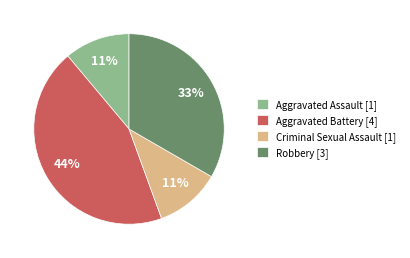

Approximately how many times larger is the value at Robbery [3] compared to Criminal Sexual Assault [1]?

3.0